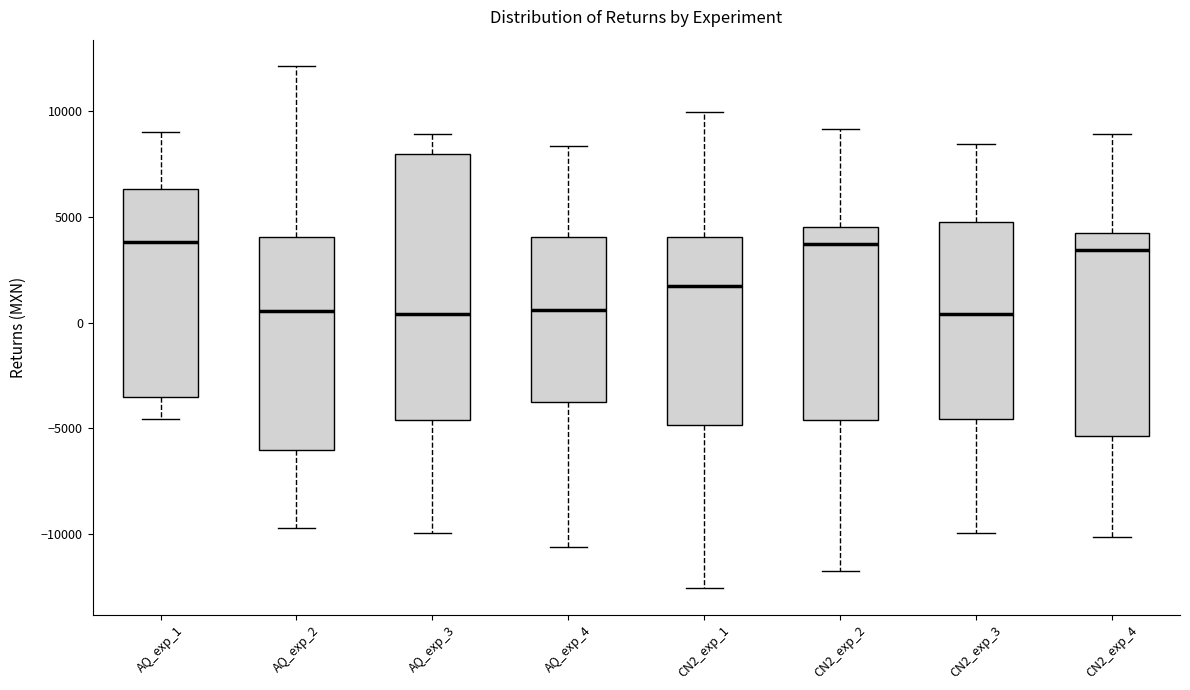

Reading left to right, transcribe this box plot: for each box, give where its median line is, the range the box spans, and where its two whiskers end, as read against the y-axis. The values are not printed on the chart, so give them approximately, as read against the axis.

AQ_exp_1: median 4000, box -3500 to 6500, whiskers -4500 to 9000
AQ_exp_2: median 500, box -6000 to 4000, whiskers -9500 to 12000
AQ_exp_3: median 500, box -4500 to 8000, whiskers -10000 to 9000
AQ_exp_4: median 500, box -4000 to 4000, whiskers -10500 to 8500
CN2_exp_1: median 2000, box -5000 to 4000, whiskers -12500 to 10000
CN2_exp_2: median 3500, box -4500 to 4500, whiskers -11500 to 9000
CN2_exp_3: median 500, box -4500 to 5000, whiskers -10000 to 8500
CN2_exp_4: median 3500, box -5500 to 4000, whiskers -10000 to 9000